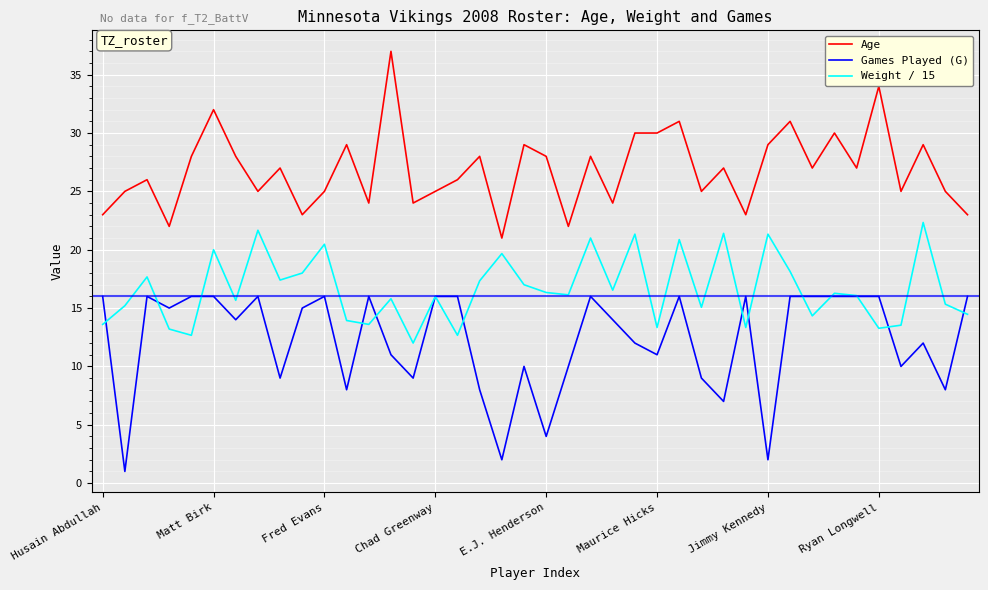

Rank the series by their maximum value, from lowest to highest.

Games Played (G), Weight / 15, Age